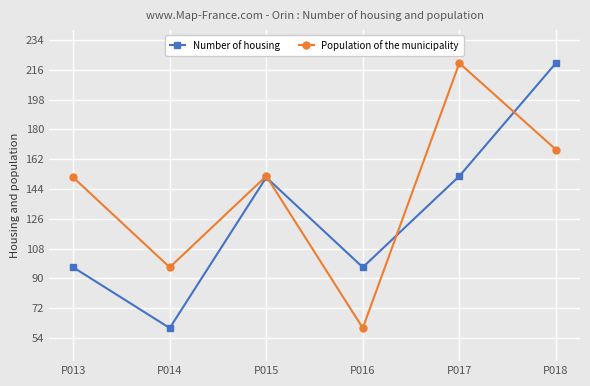

What is the difference between the highest and lowest values at P016?

36.7